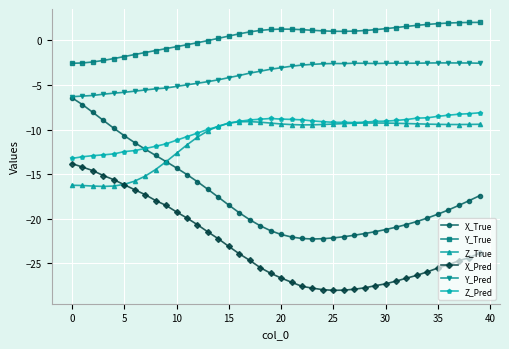

What is the greatest value displayed?

2.0